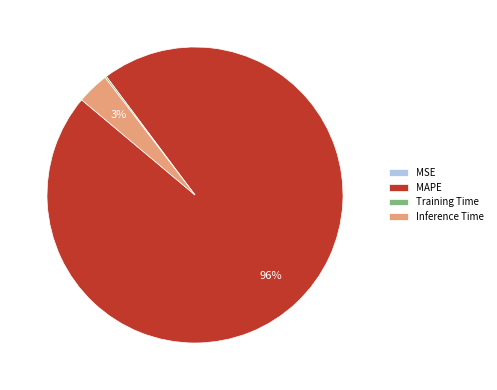

Combined, do Inference Time and MAPE account for over 50%?

Yes